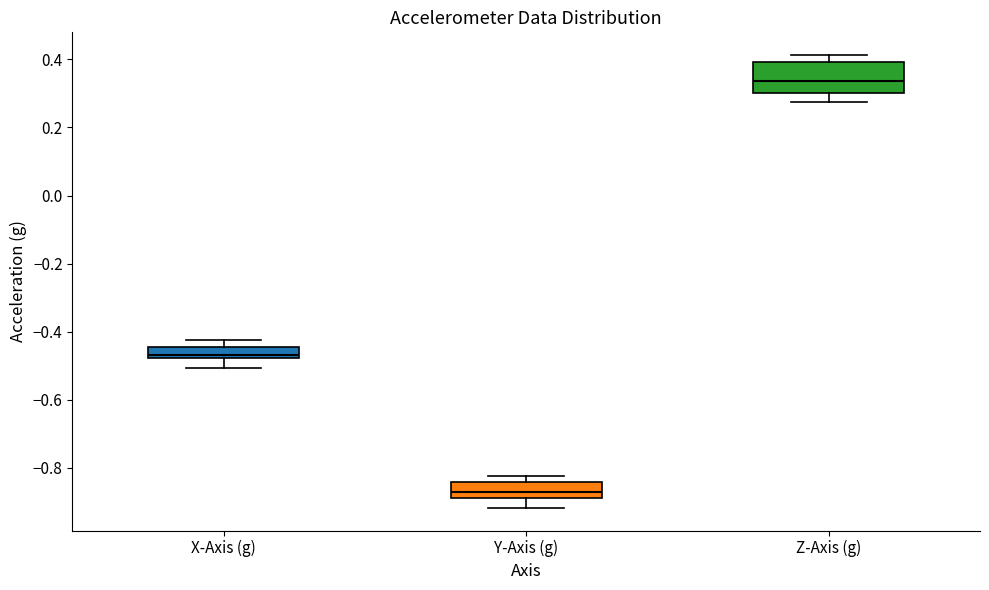

Which box's median line is the highest?

Z-Axis (g)